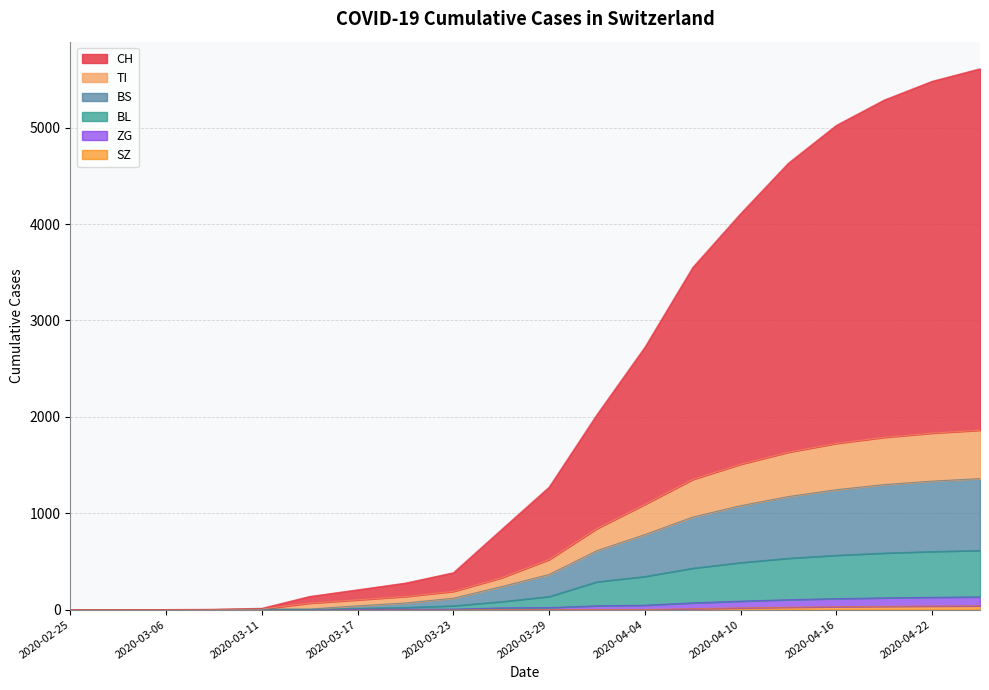

Is it true that TI equals 0 at 2020-03-01?

True